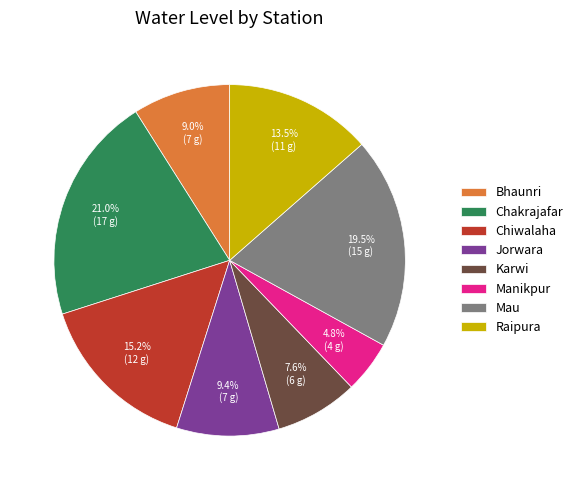

To the nearest percent, what is the combined percentage of Chakrajafar and Karwi?

29%